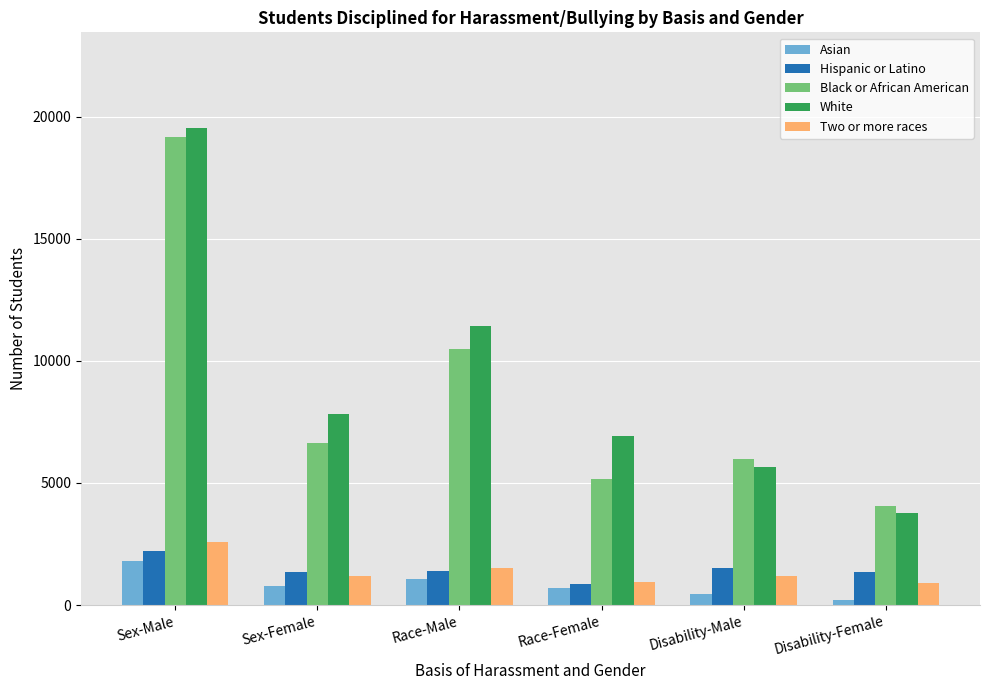

What position from the left is Race-Female?

4